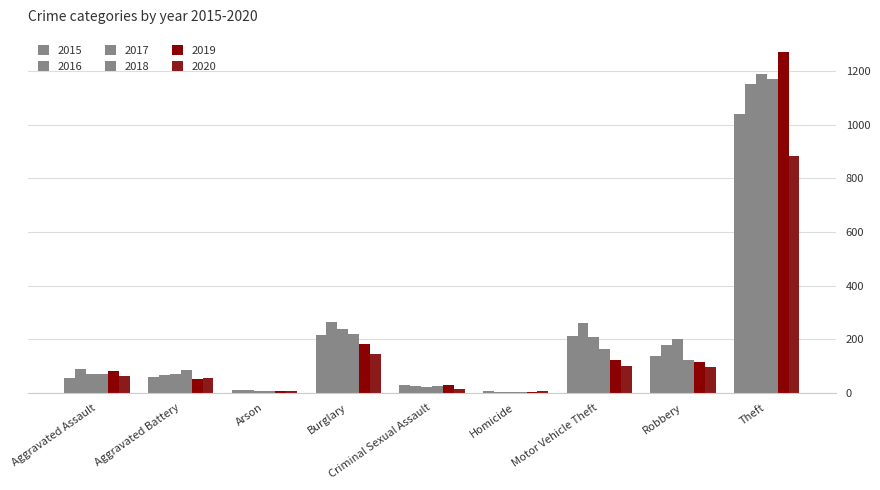

Count the number of data series in this chart.

6